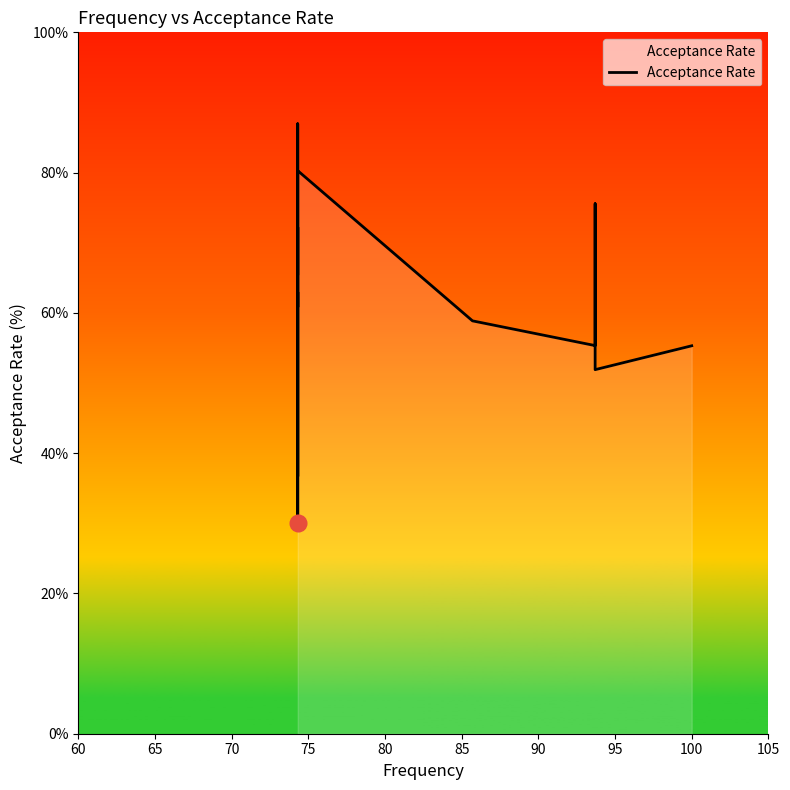

How many categories are shown in the chart?

16